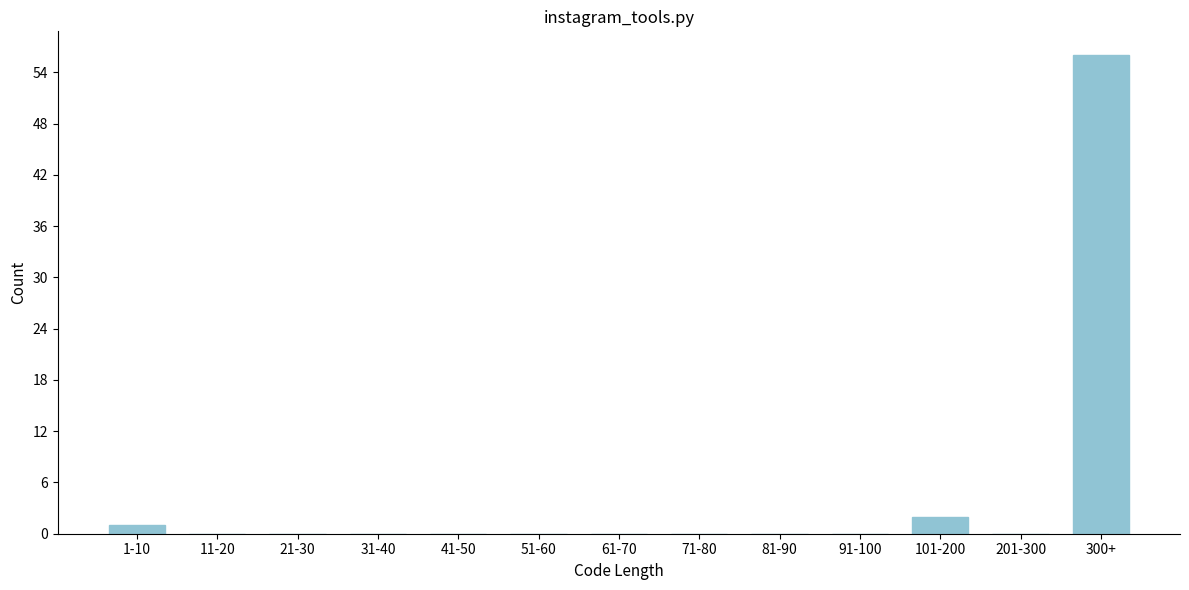

Reading left to right, list all the values displayed in this chart.

1-10=1	11-20=0	21-30=0	31-40=0	41-50=0	51-60=0	61-70=0	71-80=0	81-90=0	91-100=0	101-200=2	201-300=0	300+=56